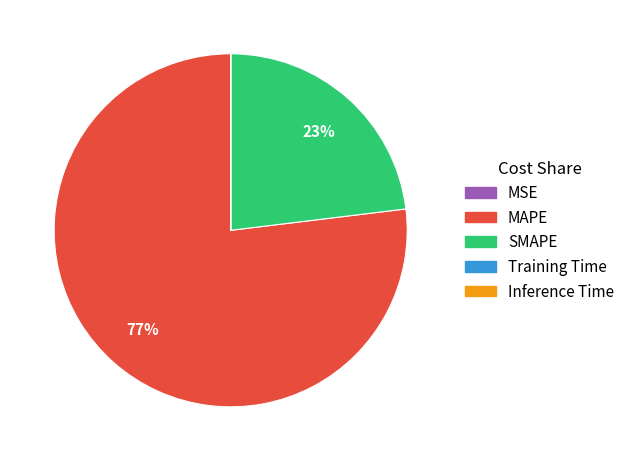

What is the largest slice in the pie chart?

MAPE